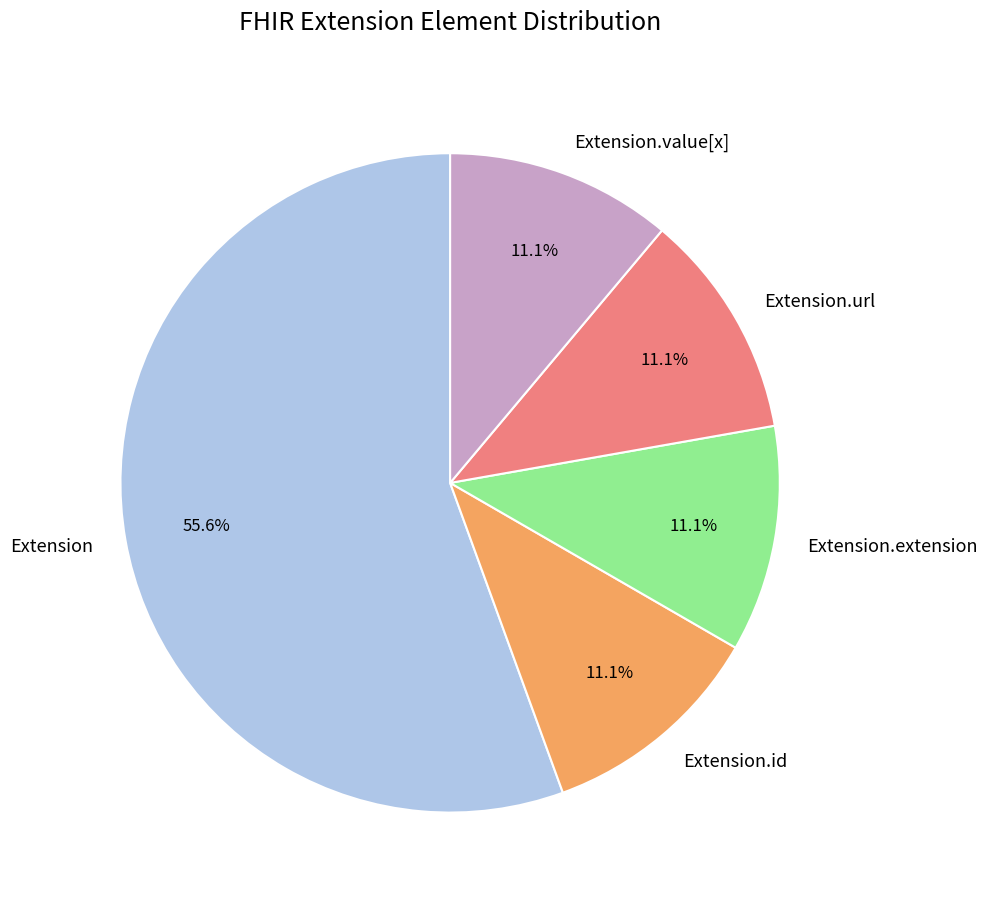

What percentage is NOT represented by Extension.id?

88.9%